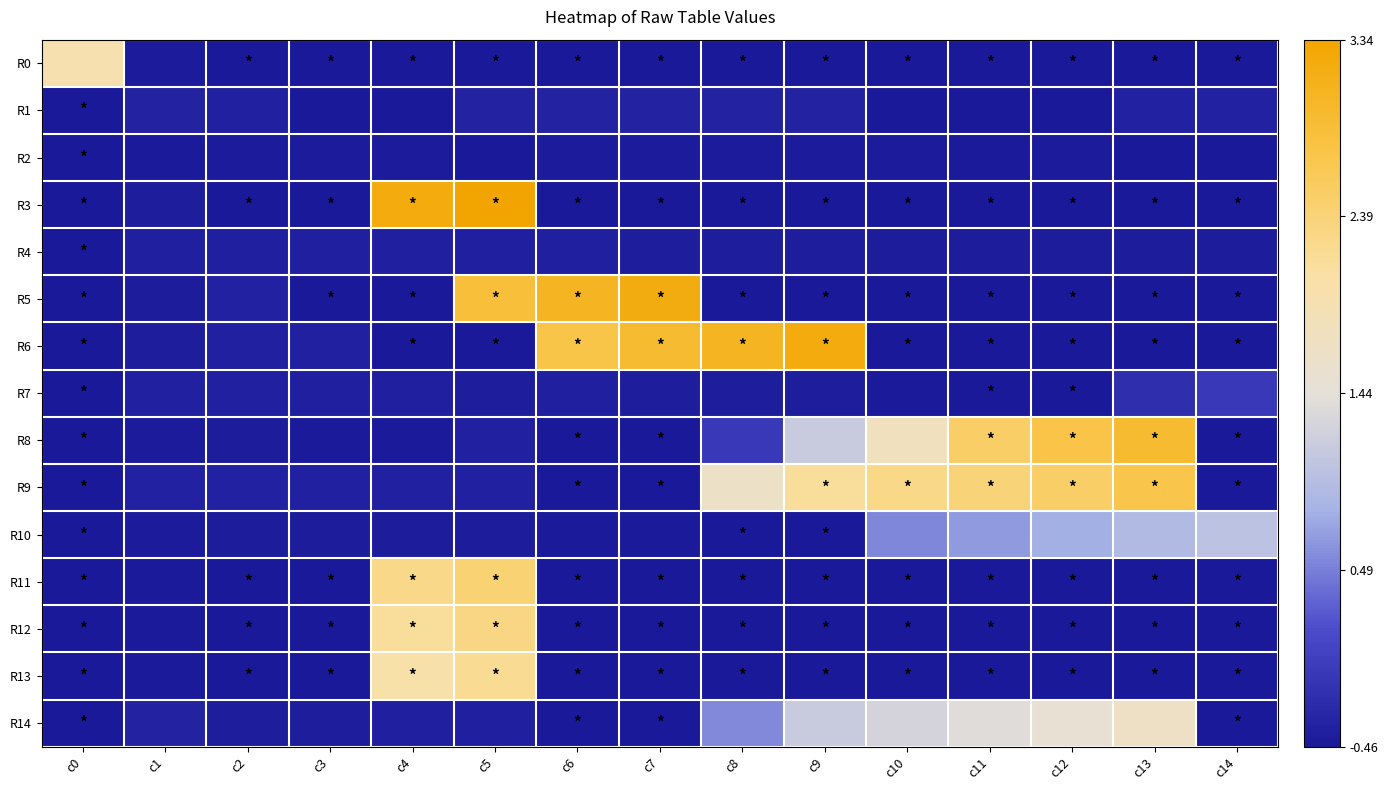

Rank the series by their maximum value, from lowest to highest.

R2, R4, R1, R7, R10, R14, R0, R13, R12, R11, R9, R8, R5, R6, R3